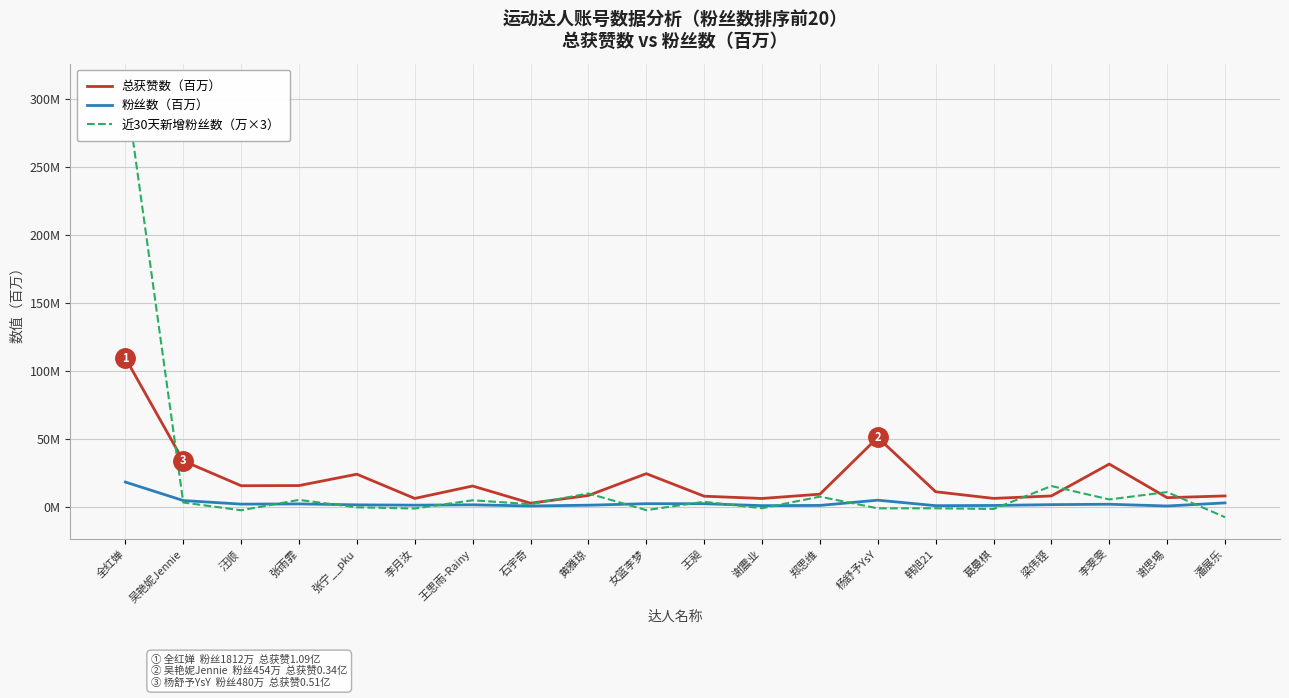

What is the label of the 3rd point from the left?

汪顺